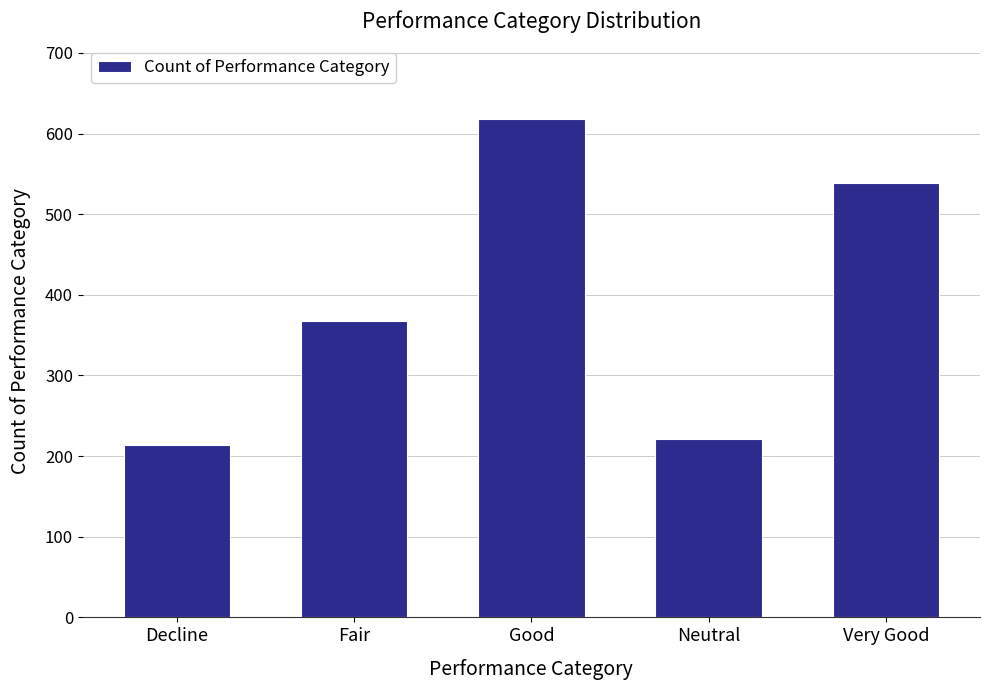

What is the difference between the maximum and minimum values?

404